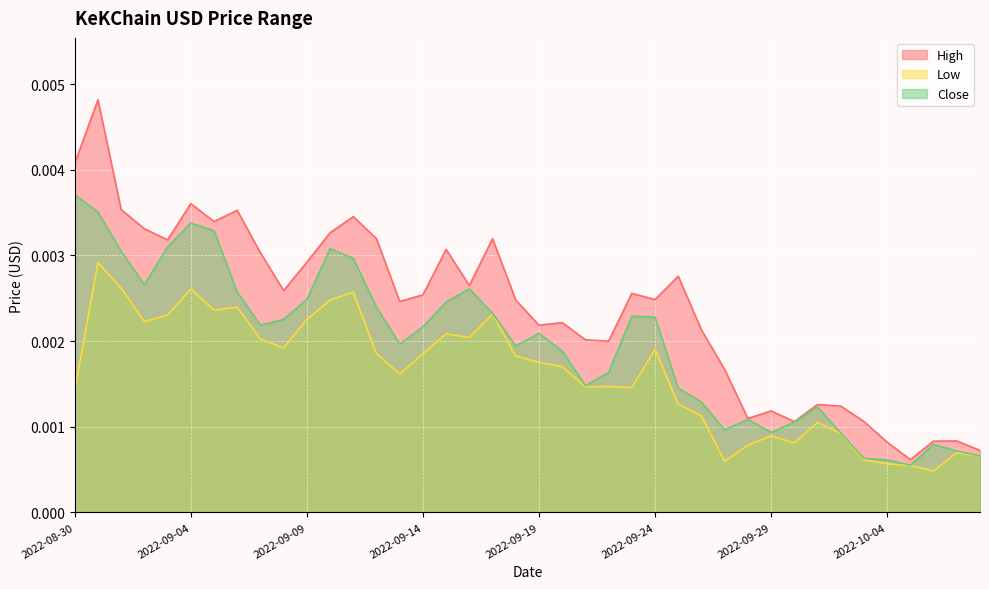

Is it true that High equals 0.0 at 2022-10-08?

True